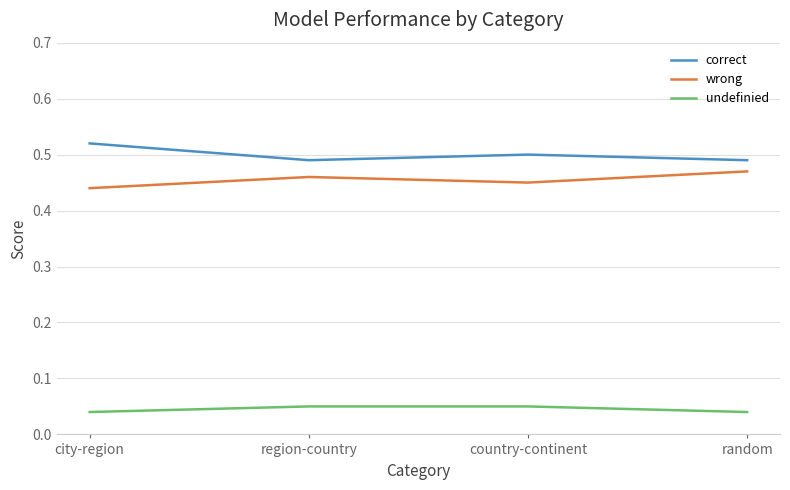

True or false: wrong and correct cross at least once.

False